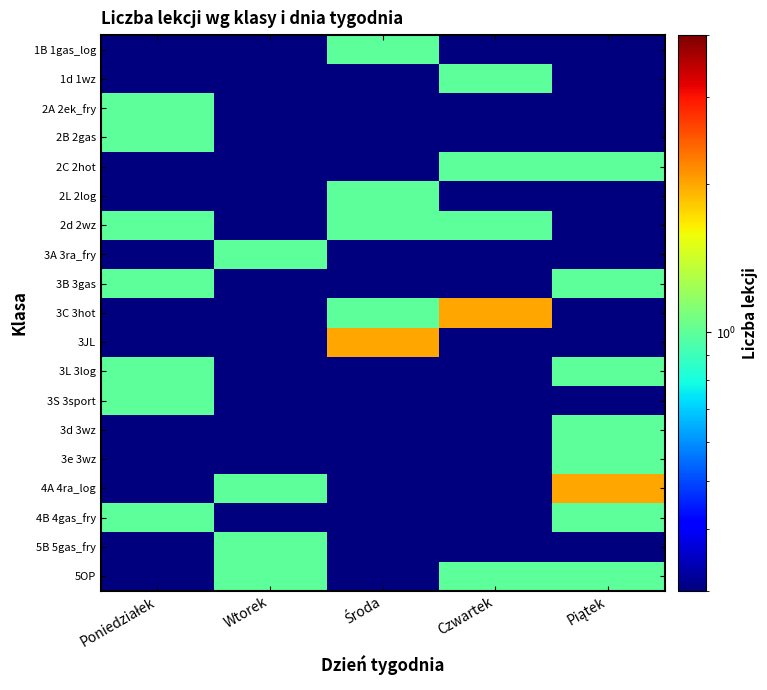

Which series has the largest range (max minus min)?

3C 3hot